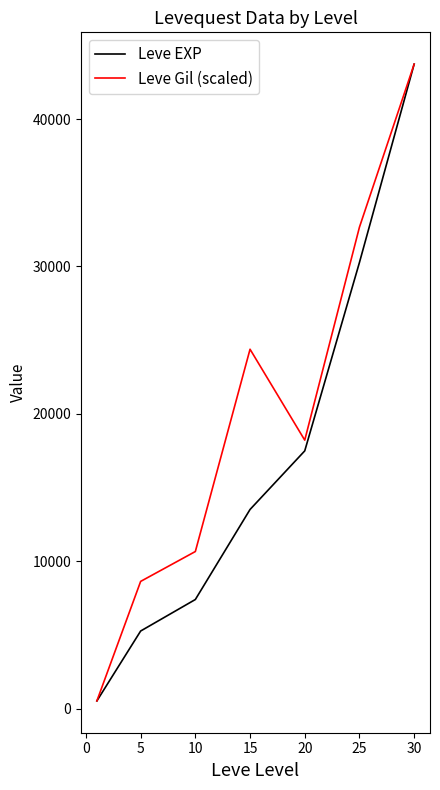

What is the maximum value for Leve EXP?

43730.0